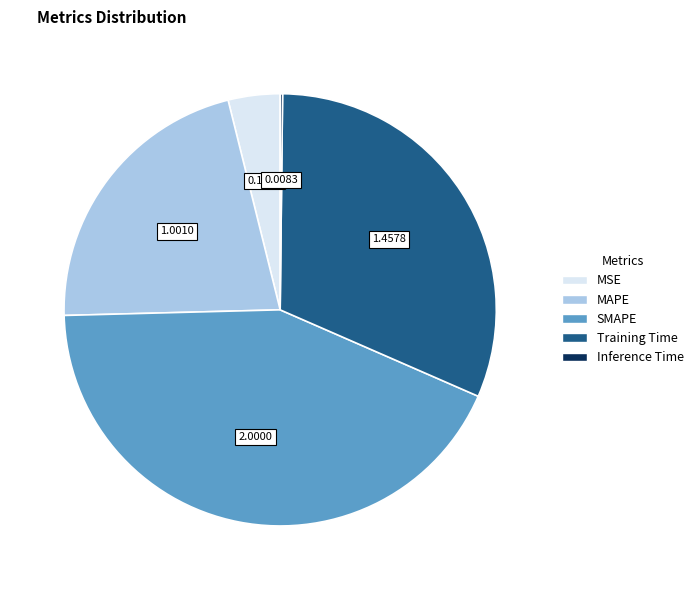

Do MAPE and SMAPE together represent more than half of the pie?

Yes